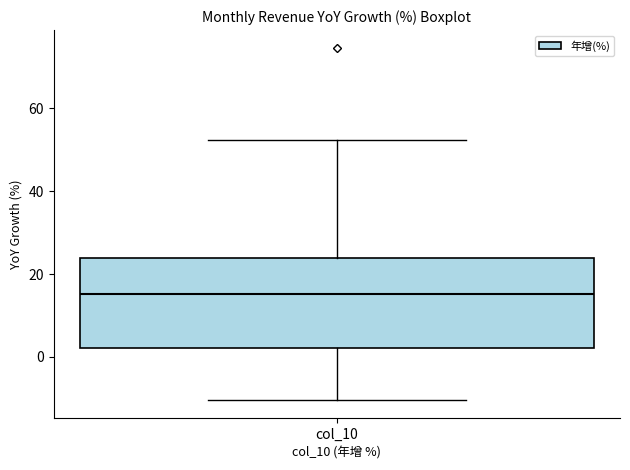

Read this box plot against the y-axis: the position of the median line, the range covered by the box, and the ends of both whiskers. The values are not printed on the chart, so give them approximately, as read against the axis.

median 16, box 2 to 24, whiskers -10 to 52